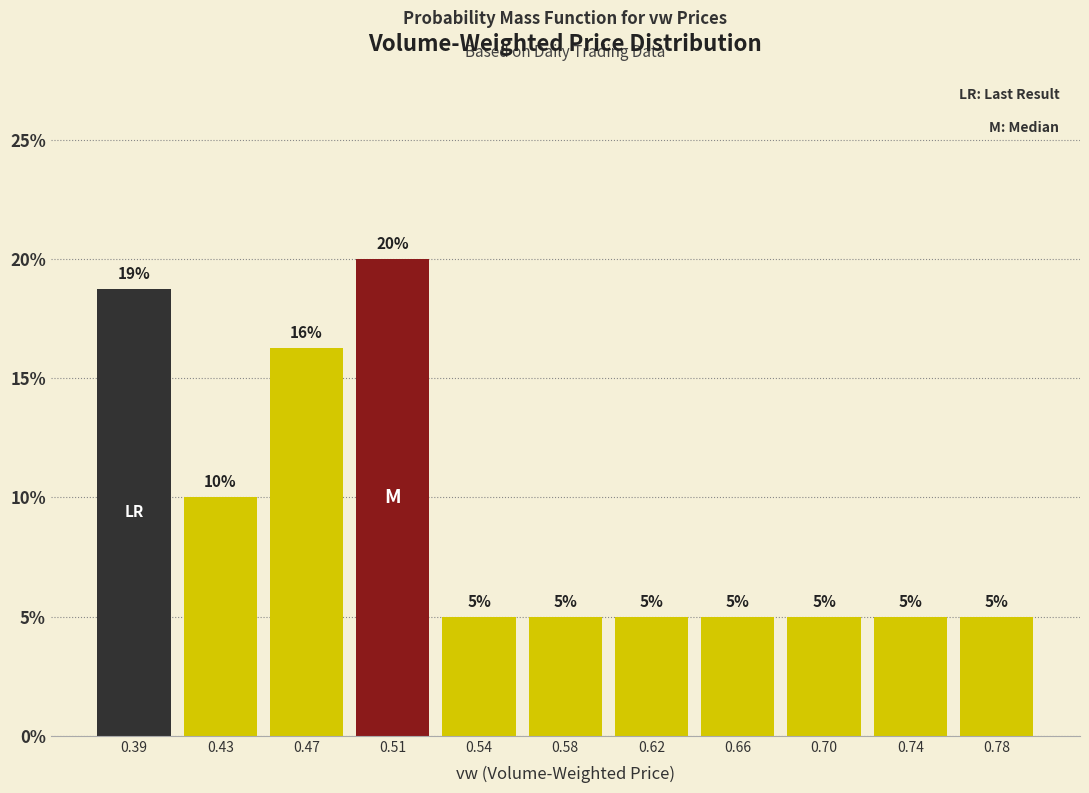

What is the value of the 2nd bar from the left?

10.0